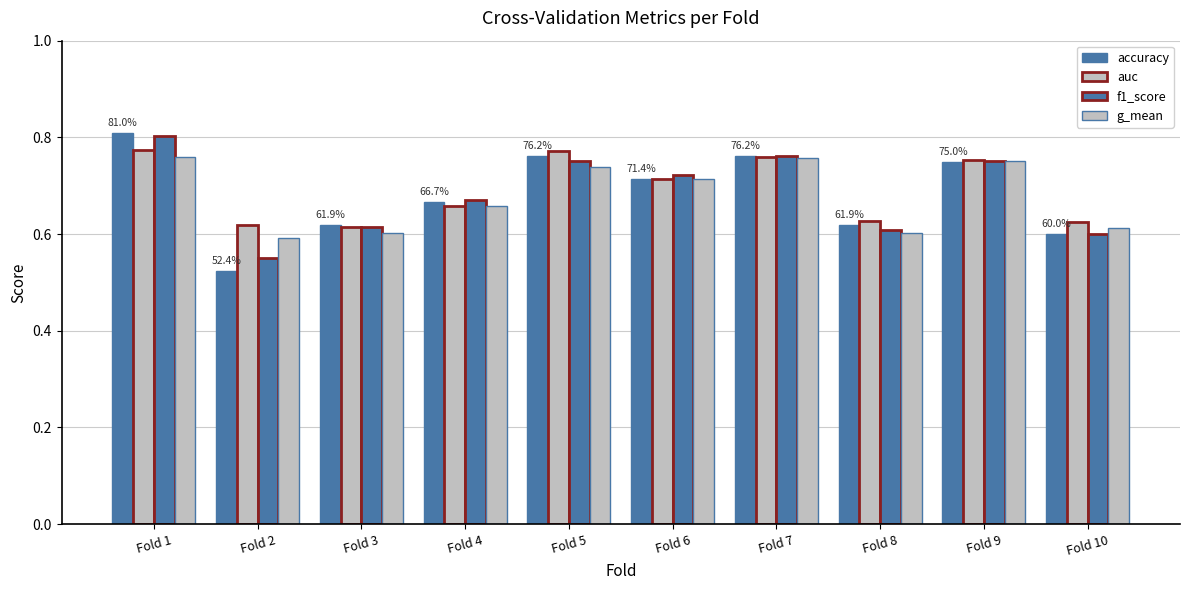

How many bars are there in total?

40